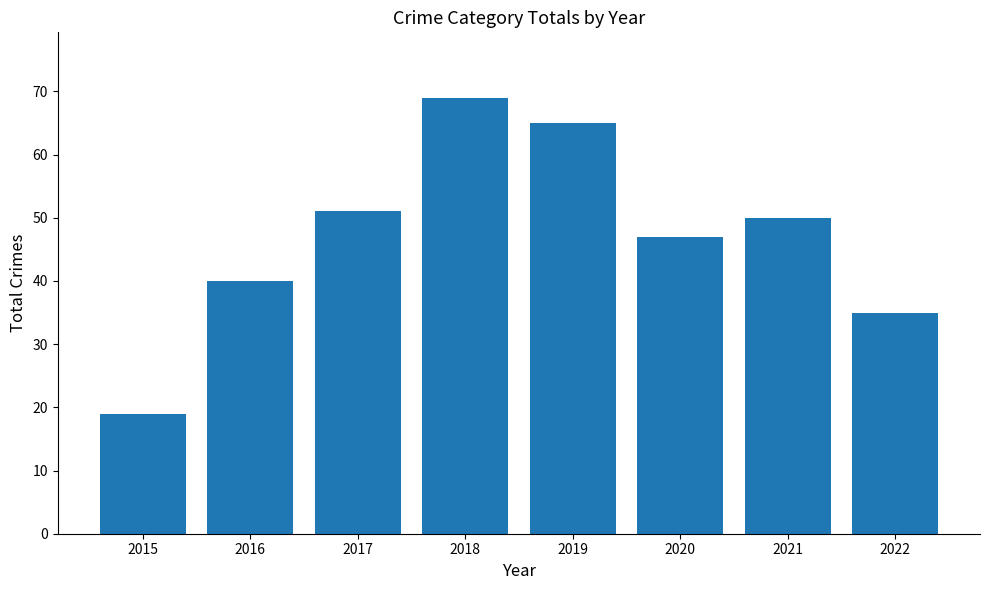

At which label does the data first exceed 50?

2017